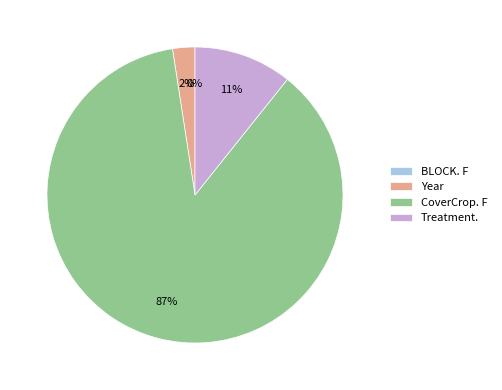

Which category accounts for the majority?

CoverCrop. F